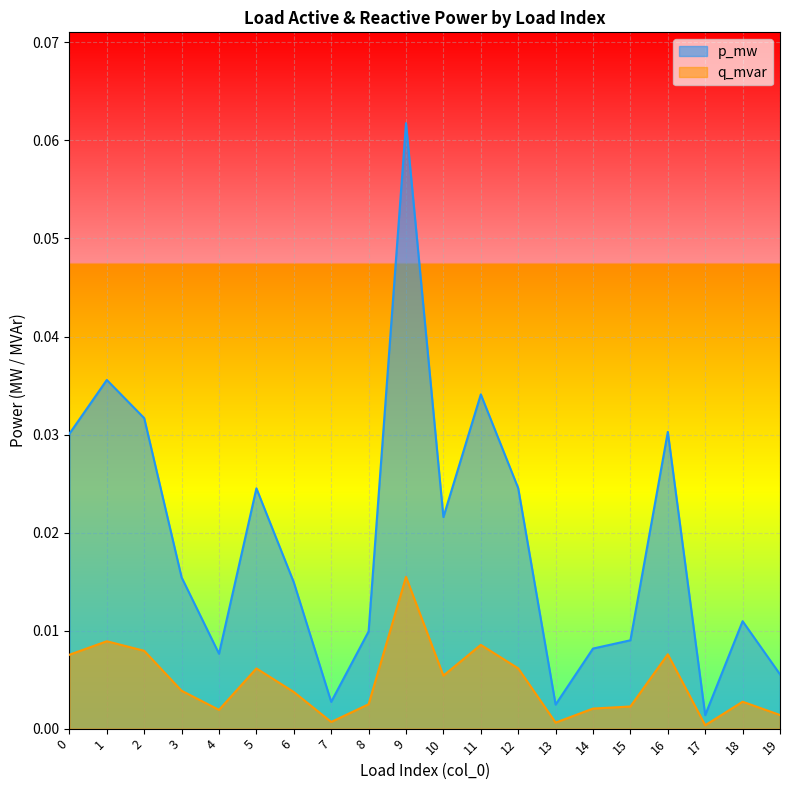

Is the value of p_mw at 14 greater than the value of q_mvar at 19?

Yes